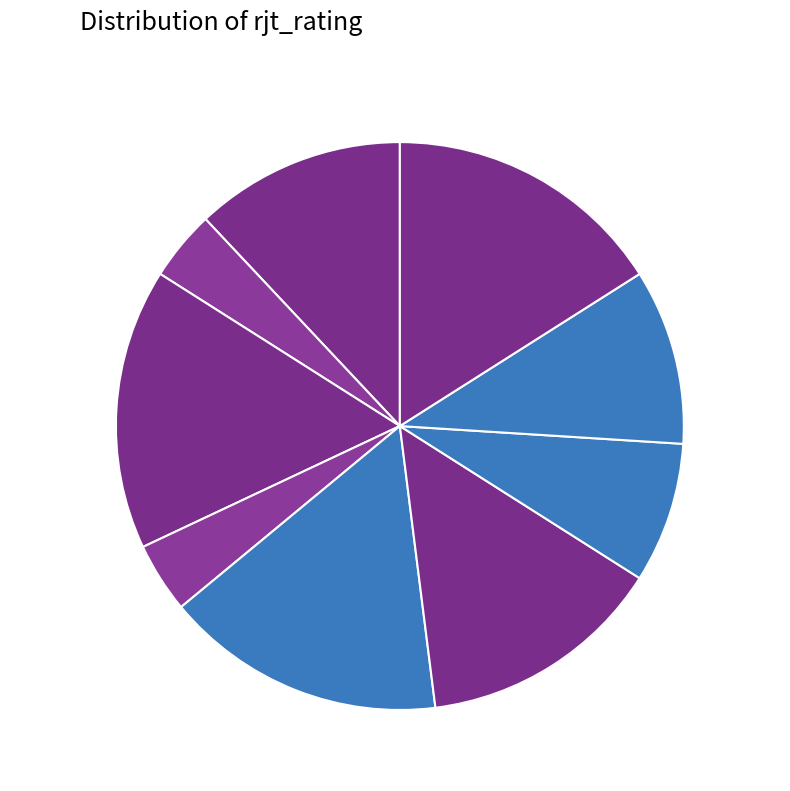

What percentage do 9 and 2 together represent?

20.0%